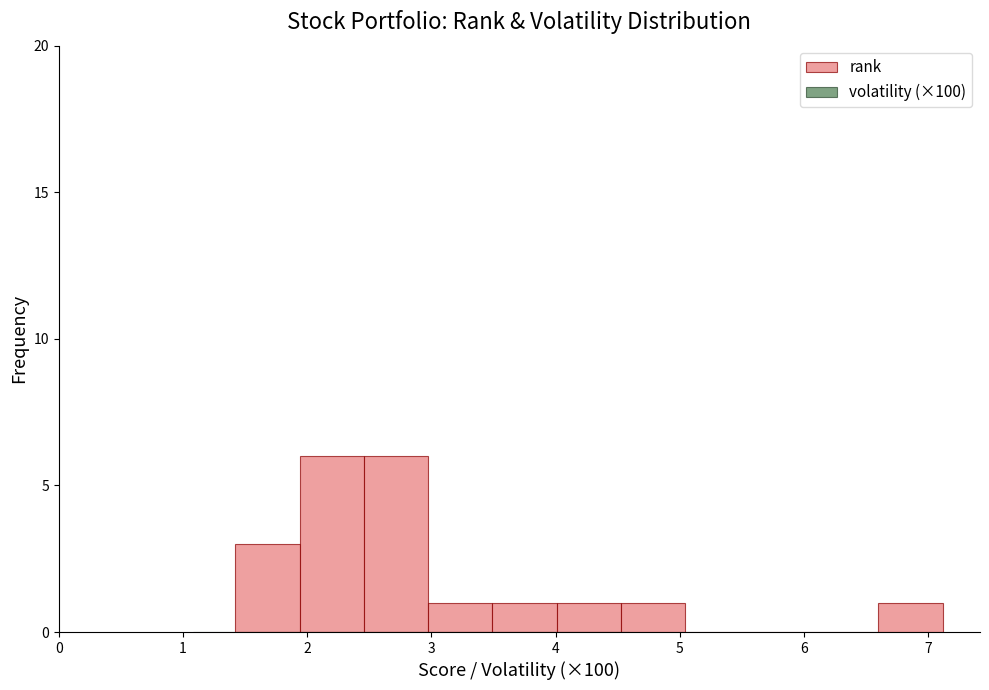

Reading left to right, transcribe this chart: for each bar, give the range it covers on the x-axis and its height. Neither the bar edges nor the heights are printed on the chart, so give them approximately, as read against the axes.

1.4 to 1.9: 3
1.9 to 2.5: 6
2.5 to 3.0: 6
3.0 to 3.5: 1
3.5 to 4.0: 1
4.0 to 4.5: 1
4.5 to 5.0: 1
5.0 to 5.6: 0
5.6 to 6.1: 0
6.1 to 6.6: 0
6.6 to 7.1: 1